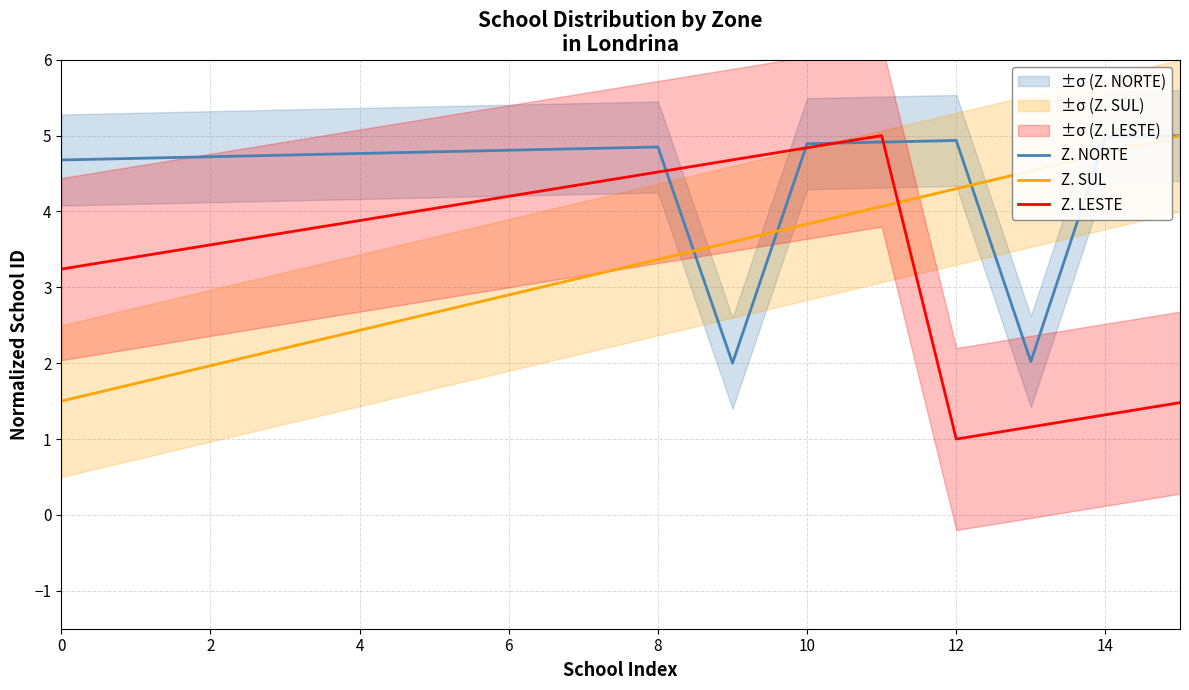

What is the maximum value shown in the chart?

5.0